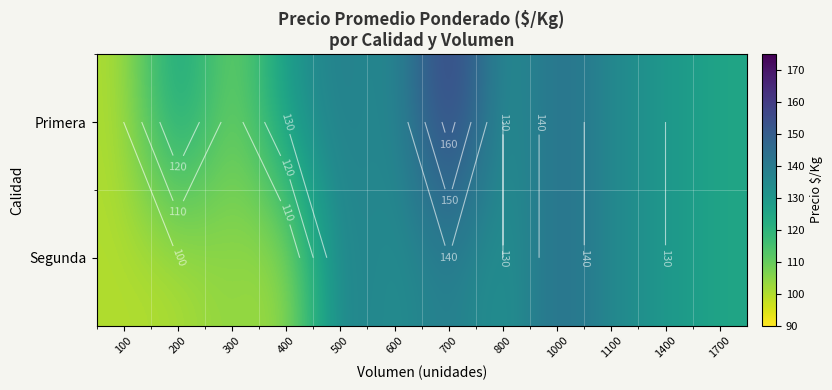

Is the value of Segunda at 1000 greater than the value of Primera at 500?

Yes